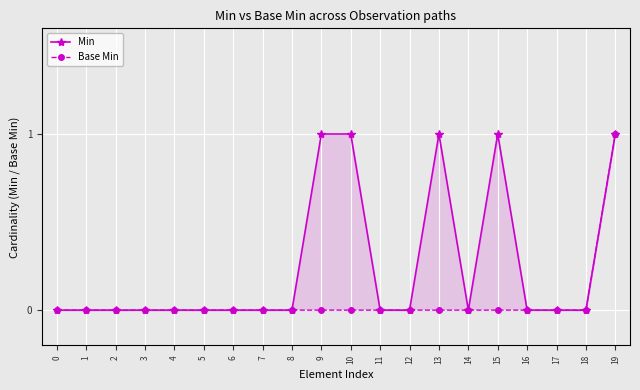

True or false: Min and Base Min cross at least once.

False